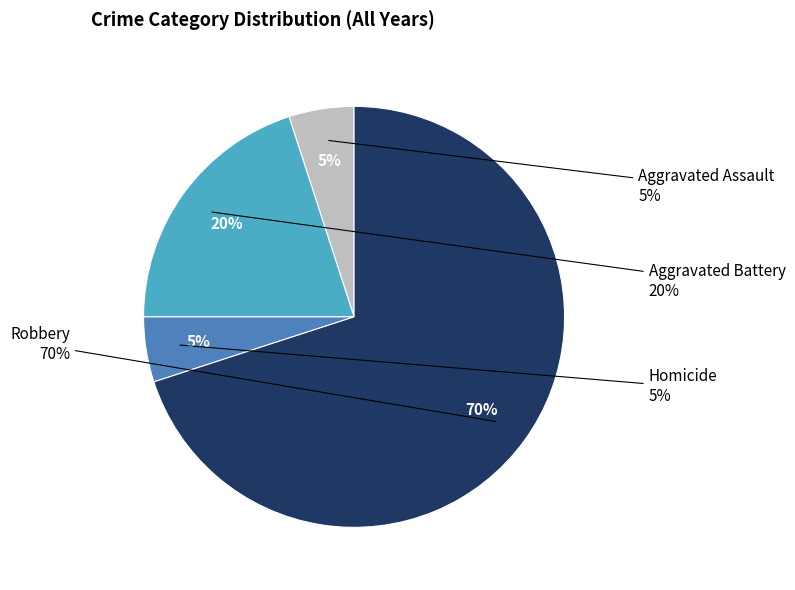

Rank the categories by value from highest to lowest.

Robbery, Aggravated Battery, Aggravated Assault, Homicide